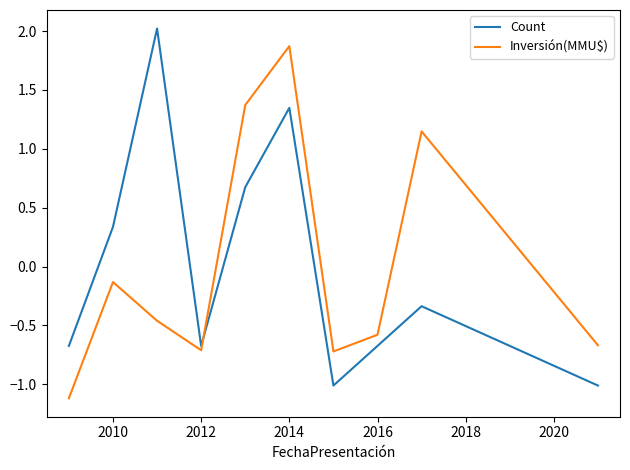

Which series ends up on top after the final intersection of Inversión(MMU$) and Count?

Inversión(MMU$)